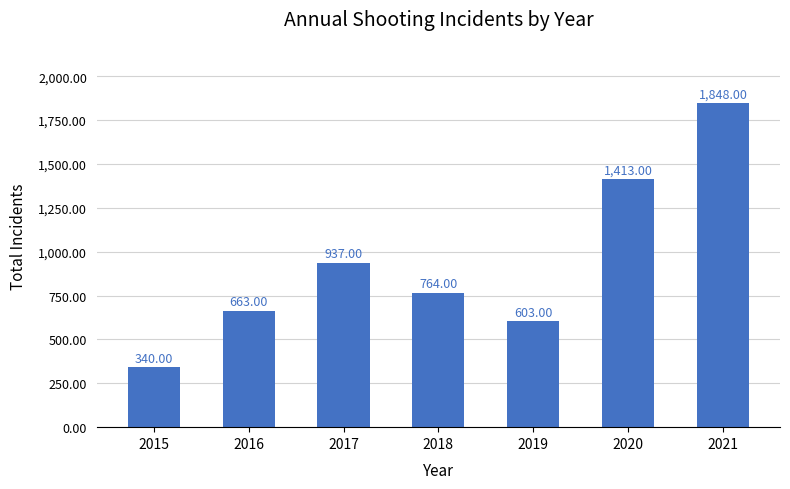

What is the average value?

938